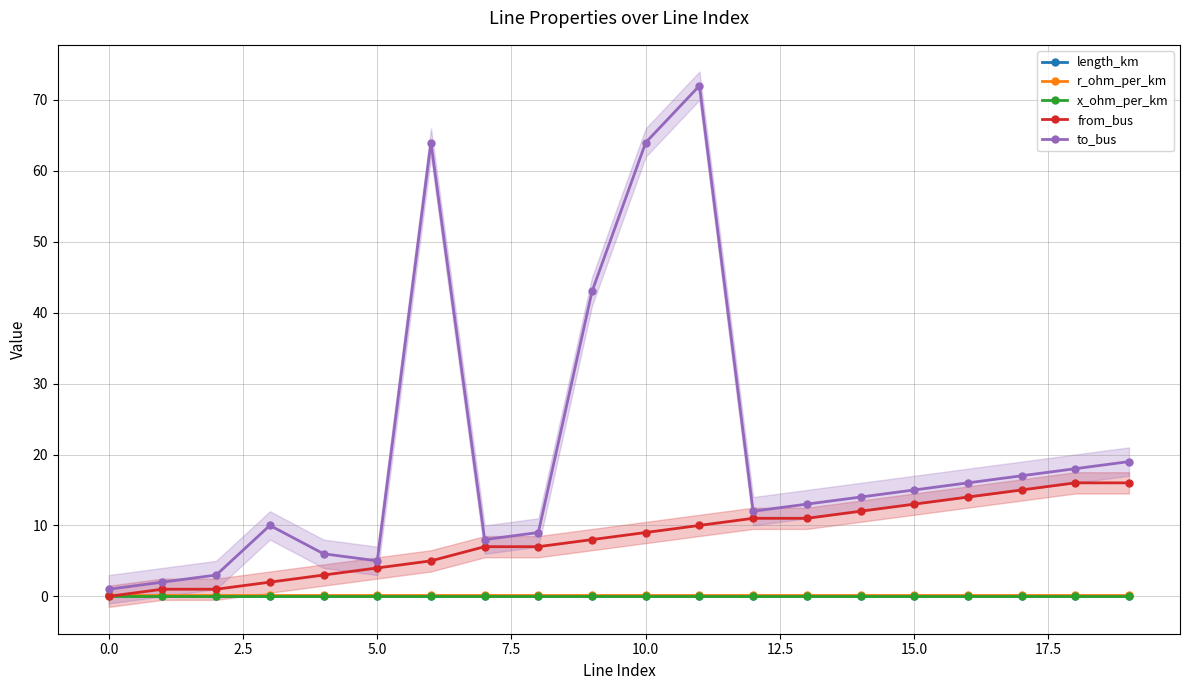

Which series has the widest spread of values?

to_bus